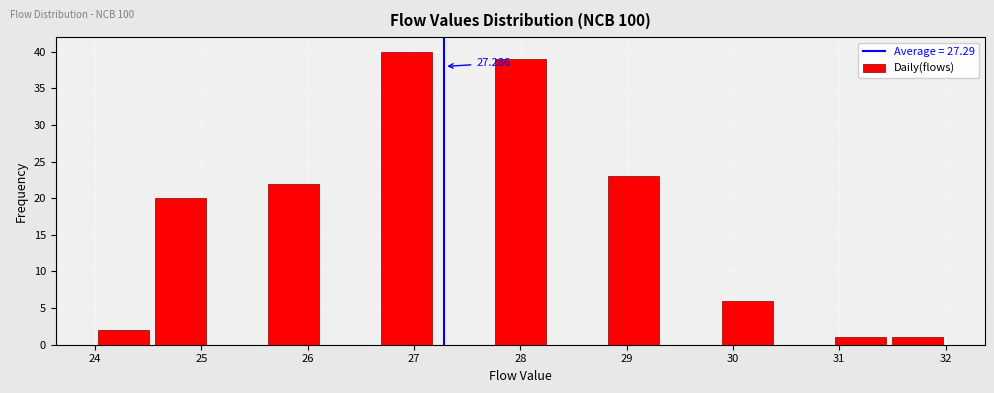

Which range on the x-axis has the tallest bar?

26.7 to 27.2